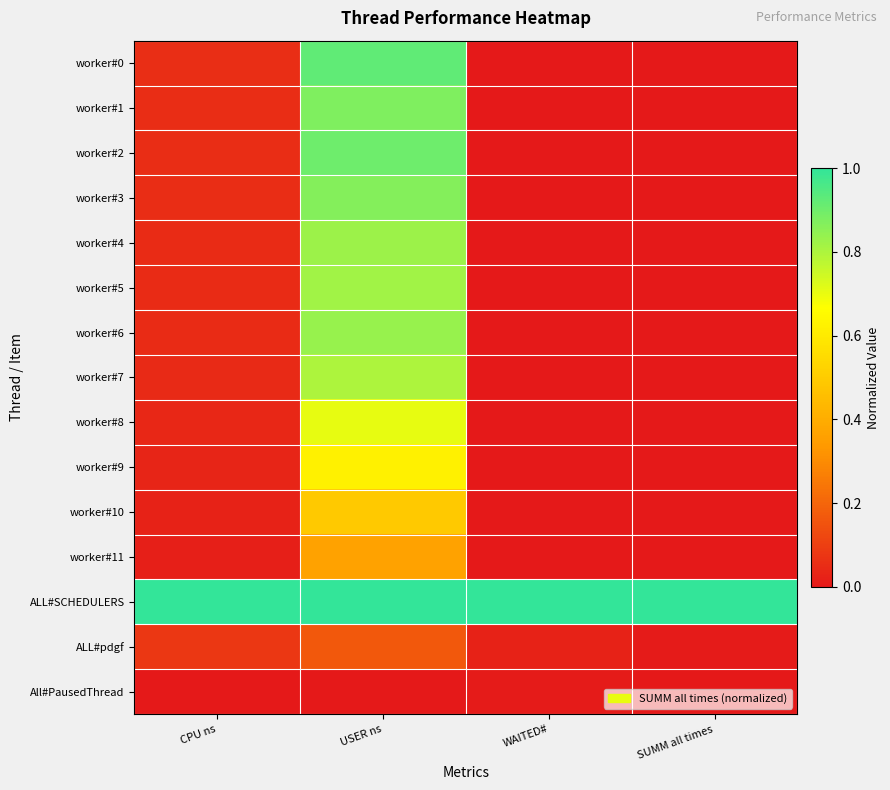

Reading left to right, extract all data points from this chart.

worker#0: CPU ns=0.1	USER ns=0.9	WAITED#=0.0	SUMM all times=0.0
worker#1: CPU ns=0.1	USER ns=0.9	WAITED#=0.0	SUMM all times=0.0
worker#2: CPU ns=0.1	USER ns=0.9	WAITED#=0.0	SUMM all times=0.0
worker#3: CPU ns=0.1	USER ns=0.9	WAITED#=0.0	SUMM all times=0.0
worker#4: CPU ns=0.0	USER ns=0.8	WAITED#=0.0	SUMM all times=0.0
worker#5: CPU ns=0.0	USER ns=0.8	WAITED#=0.0	SUMM all times=0.0
worker#6: CPU ns=0.0	USER ns=0.8	WAITED#=0.0	SUMM all times=0.0
worker#7: CPU ns=0.0	USER ns=0.8	WAITED#=0.0	SUMM all times=0.0
worker#8: CPU ns=0.0	USER ns=0.7	WAITED#=0.0	SUMM all times=0.0
worker#9: CPU ns=0.0	USER ns=0.6	WAITED#=0.0	SUMM all times=0.0
worker#10: CPU ns=0.0	USER ns=0.5	WAITED#=0.0	SUMM all times=0.0
worker#11: CPU ns=0.0	USER ns=0.4	WAITED#=0.0	SUMM all times=0.0
ALL#SCHEDULERS: CPU ns=1.0	USER ns=1.0	WAITED#=1.0	SUMM all times=1.0
ALL#pdgf: CPU ns=0.1	USER ns=0.2	WAITED#=0.0	SUMM all times=0.0
All#PausedThread: CPU ns=0.0	USER ns=0.0	WAITED#=0.0	SUMM all times=0.0